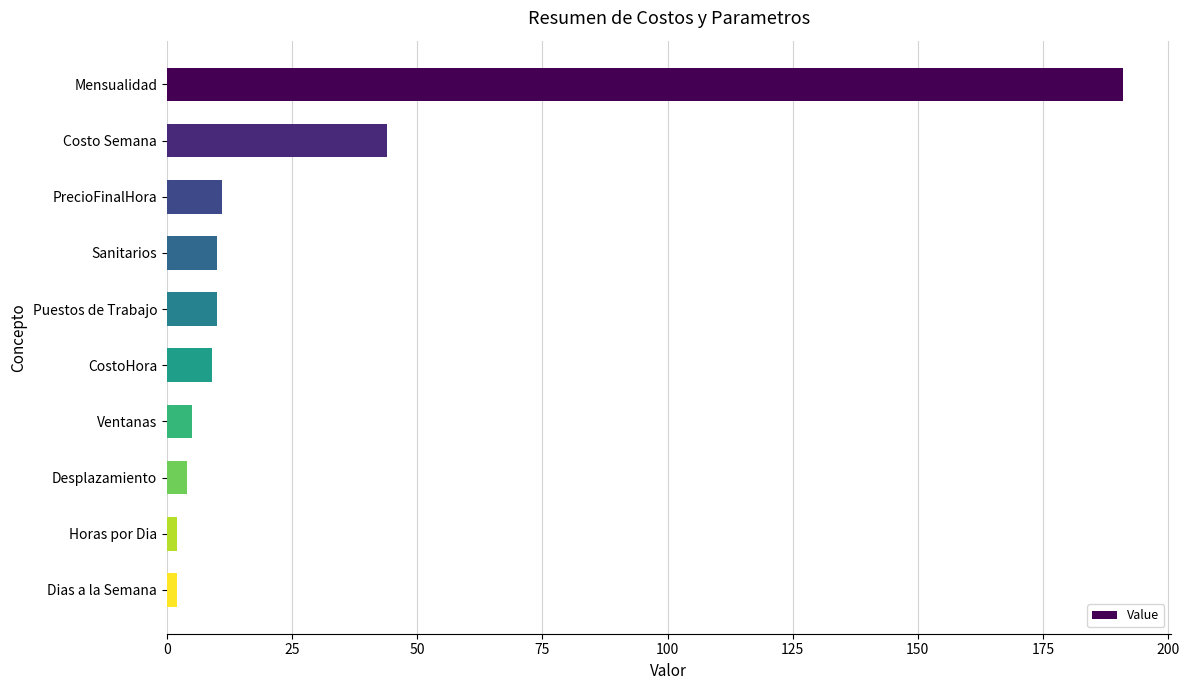

How many values are below 10?

5